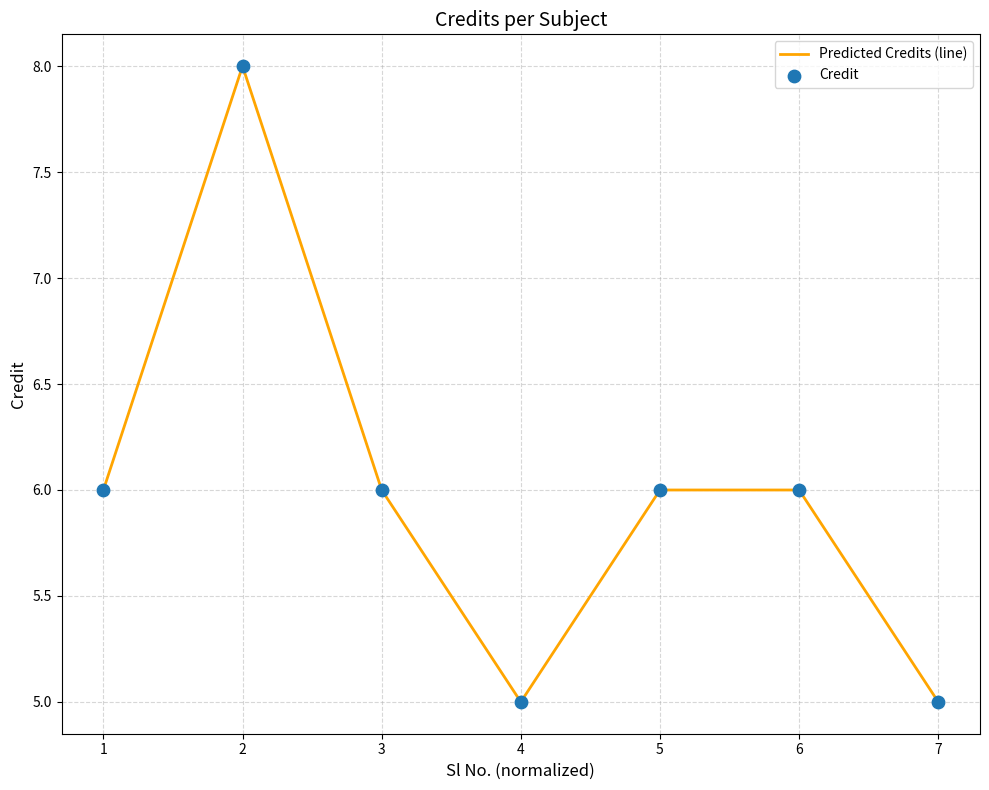

What is the sum of all values?

42